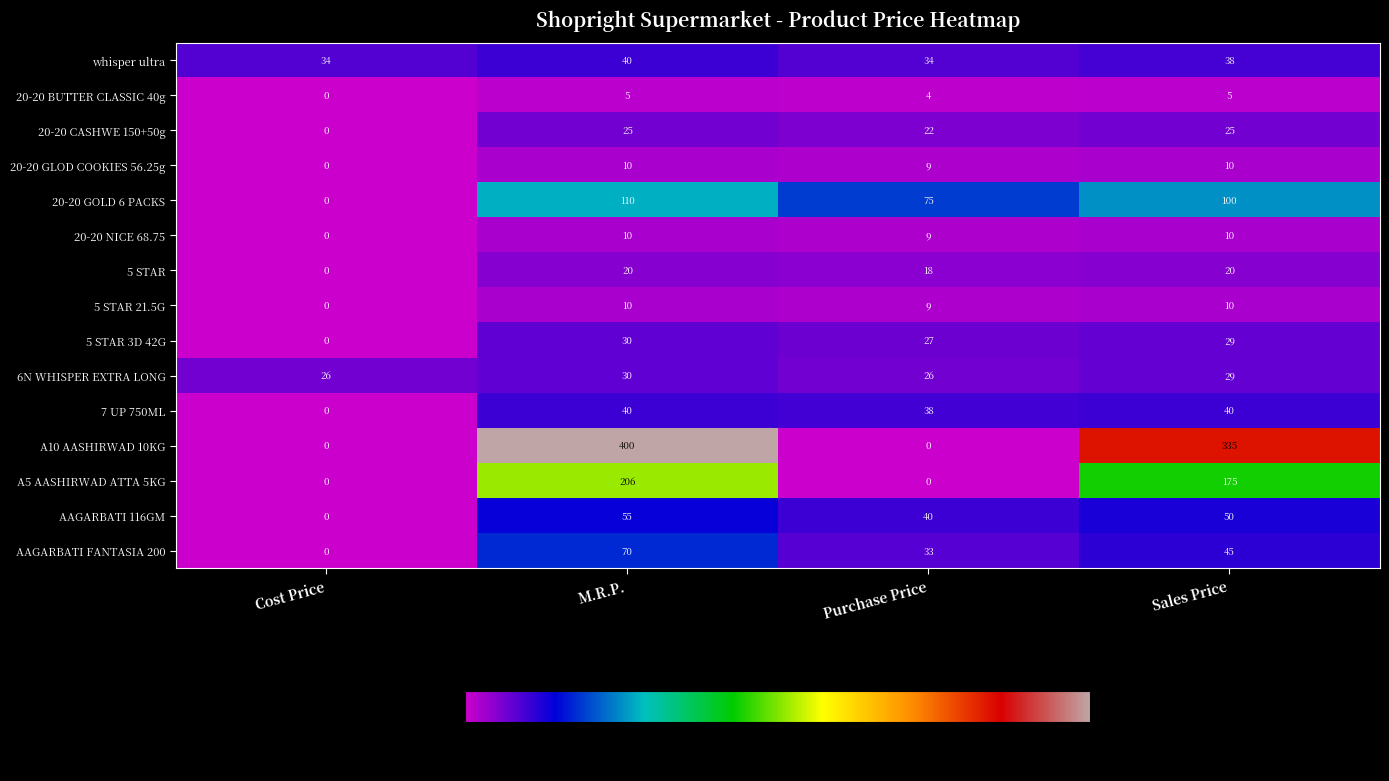

True or false: A10 AASHIRWAD 10KG has a value of 0 at Purchase Price.

True